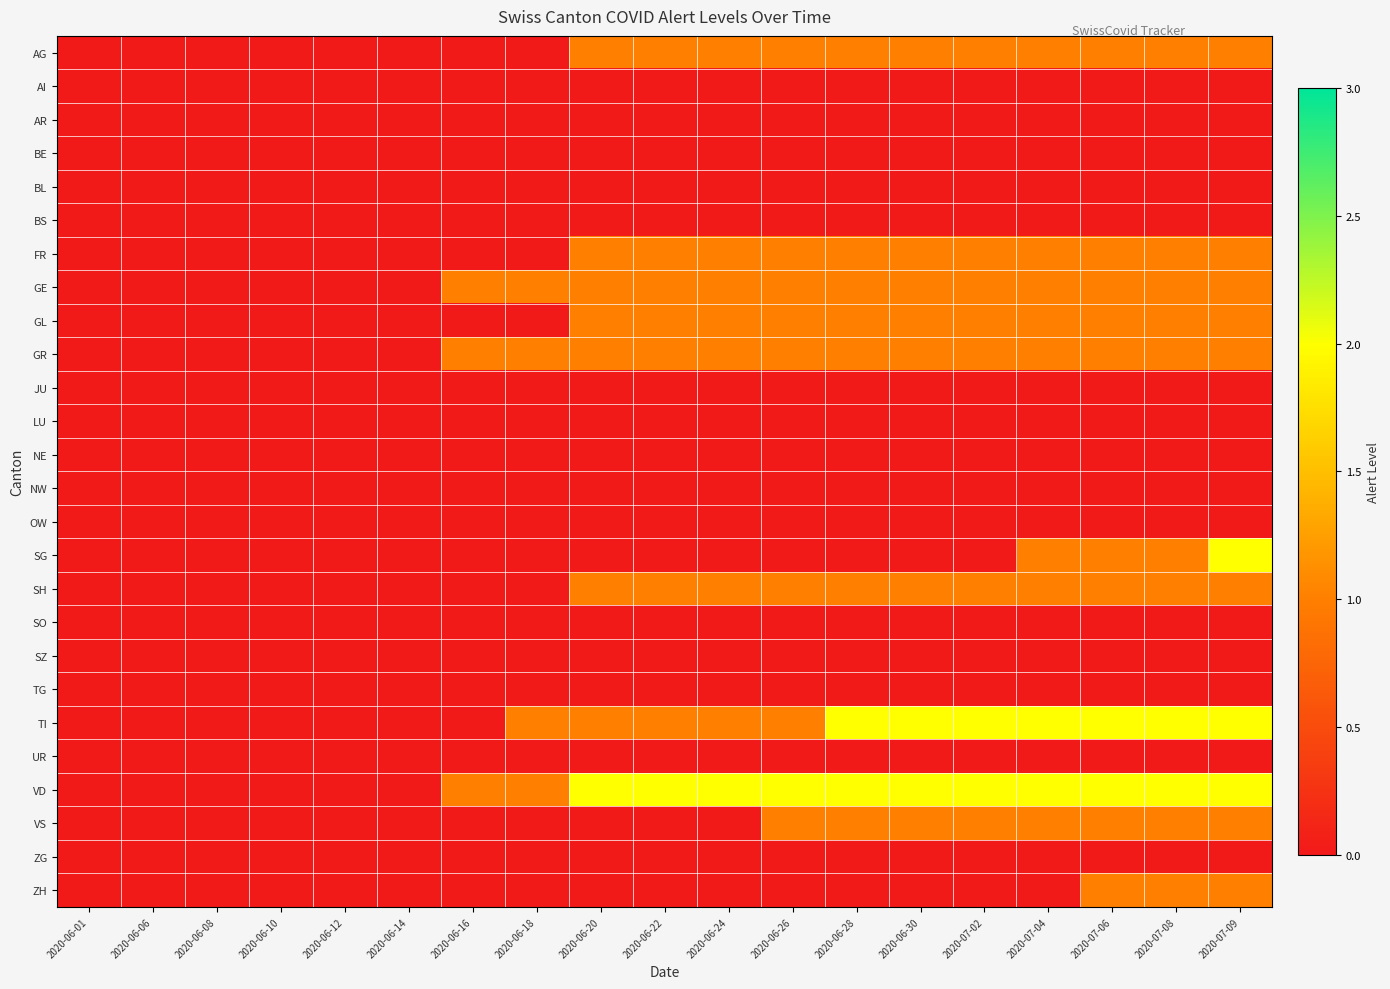

What is the difference between the highest and lowest values at 2020-06-26?

2